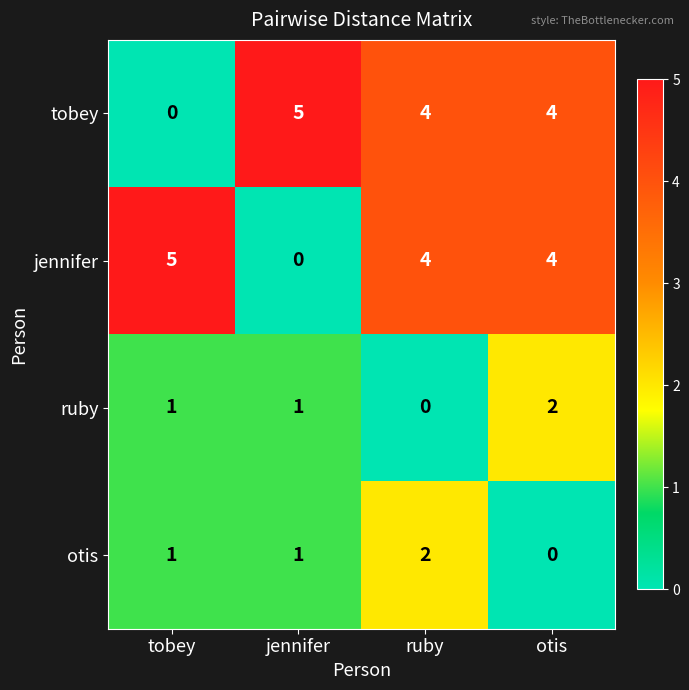

What is the difference between the second highest and minimum values in the tobey series?

4